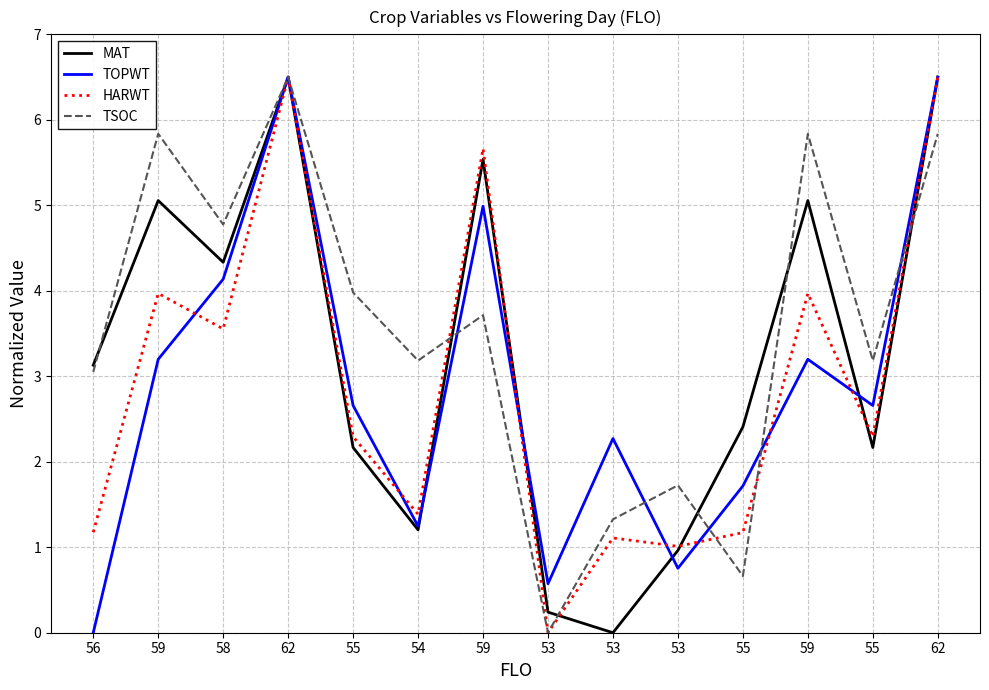

How many interior local valleys does the MAT series have?

4